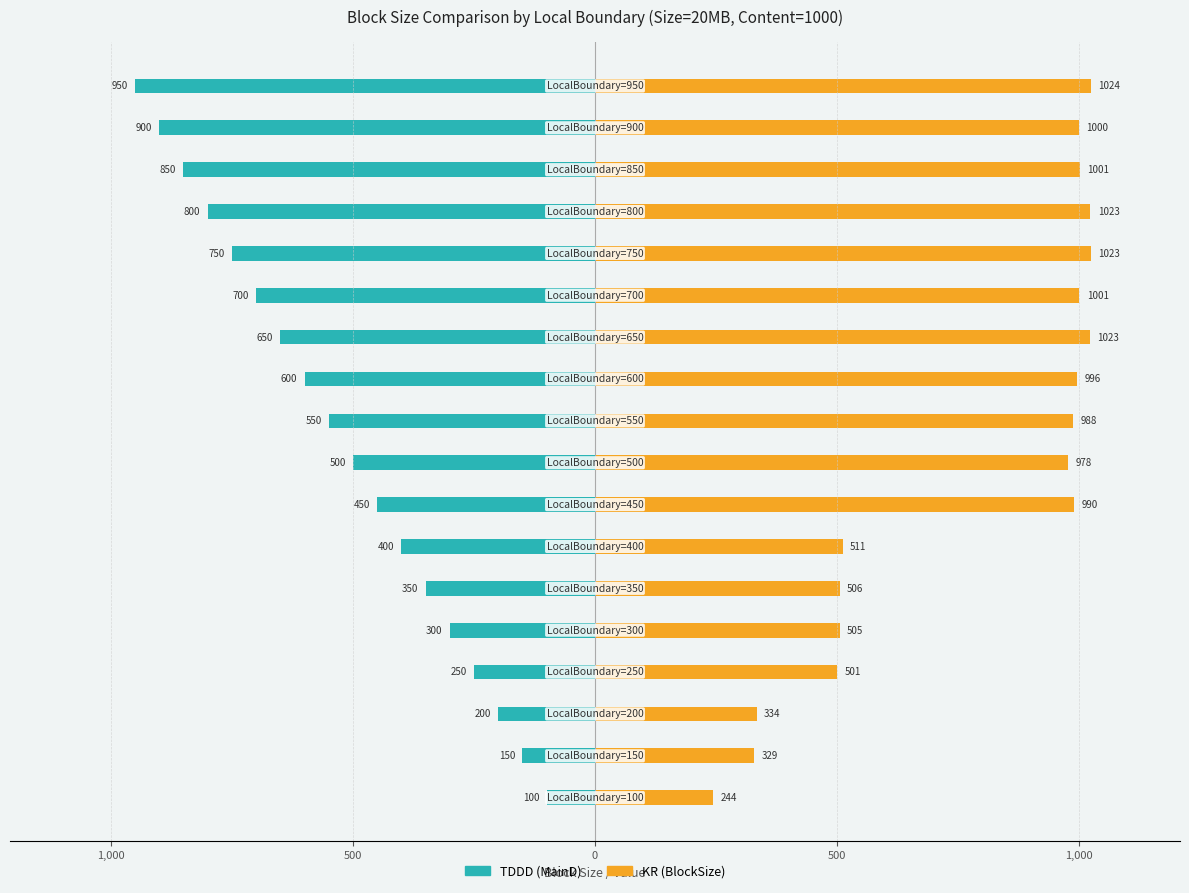

What is the sum of all TDDD (MainD) values?

-9450.0